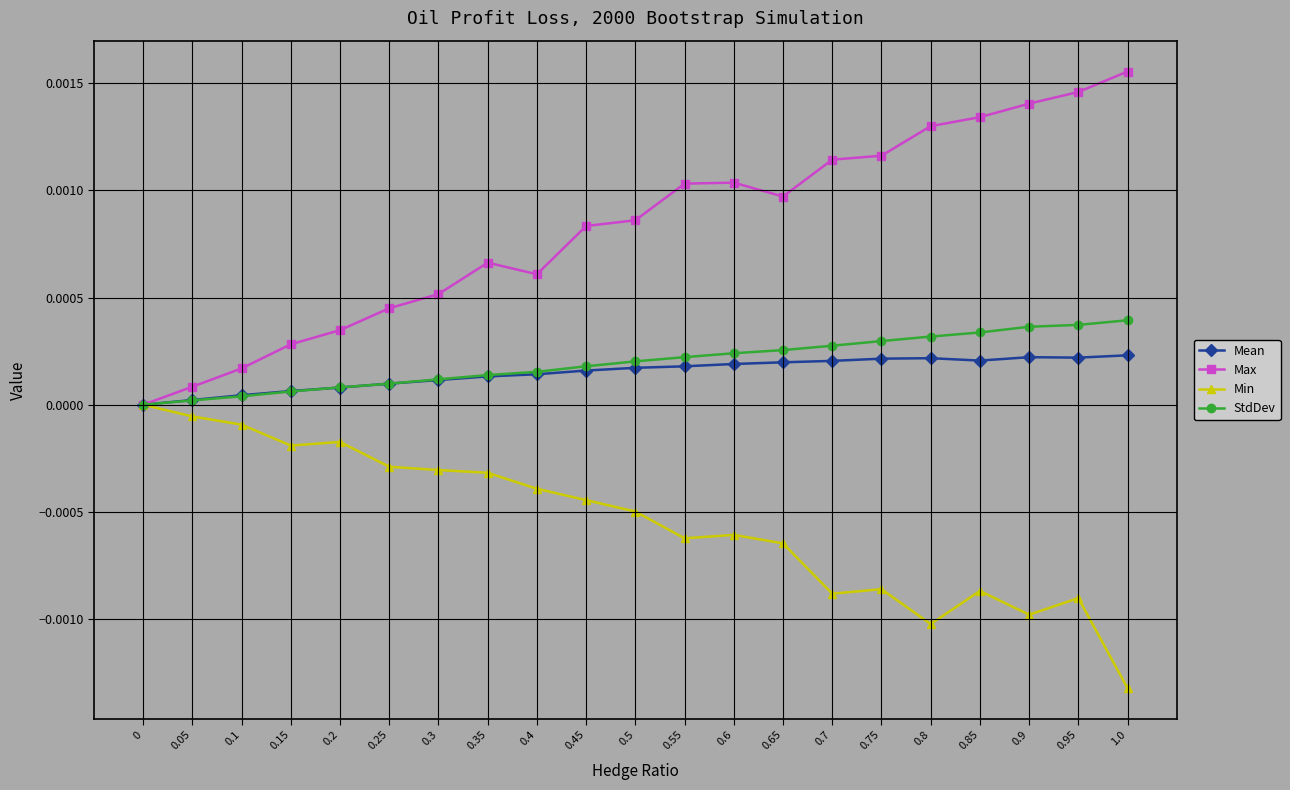

Rank the series by their maximum value, from lowest to highest.

Min, Mean, StdDev, Max